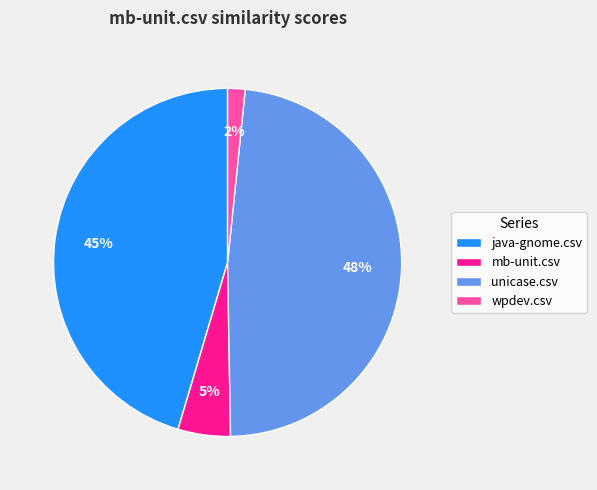

The unicase.csv slice represents 42% of the pie. True or false?

False